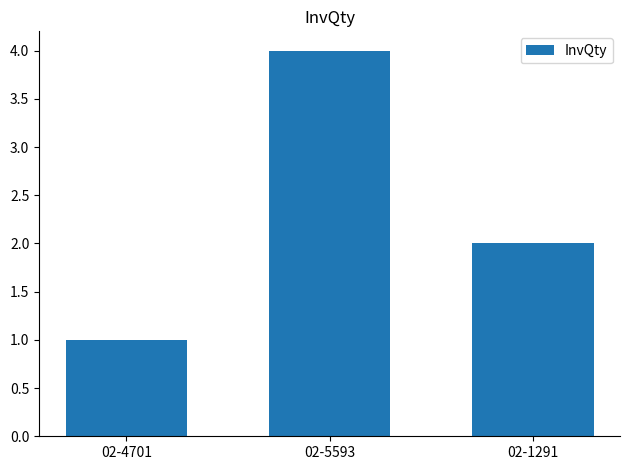

At which category does the chart reach its minimum across all series?

02-4701